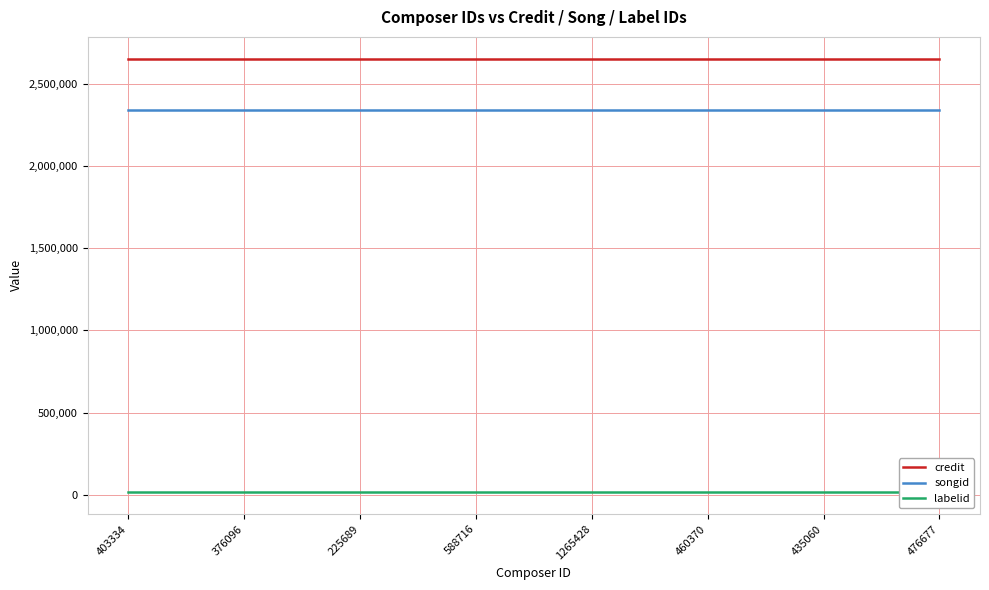

Does the chart have visible grid lines?

Yes